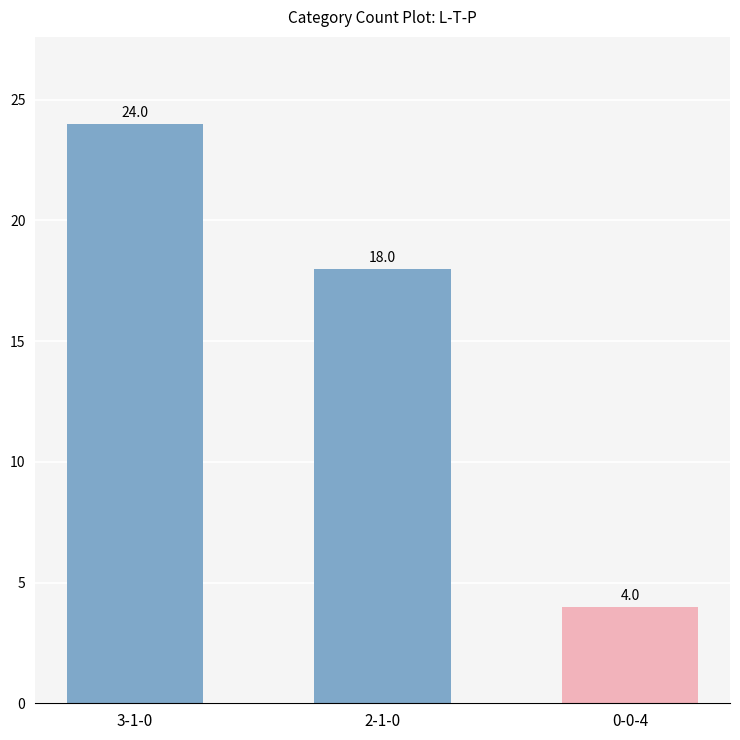

Rank the categories by value from highest to lowest.

3-1-0, 2-1-0, 0-0-4